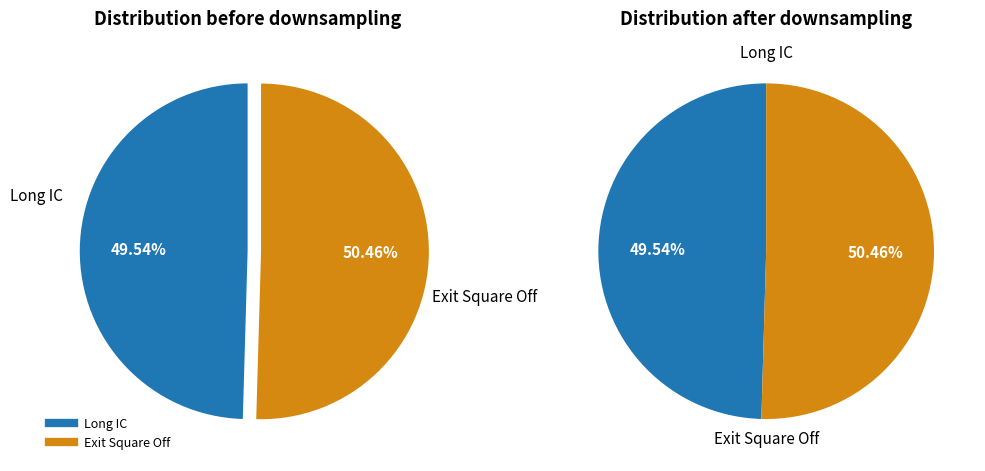

Combined, do Long IC and Exit Square Off account for over 50%?

Yes